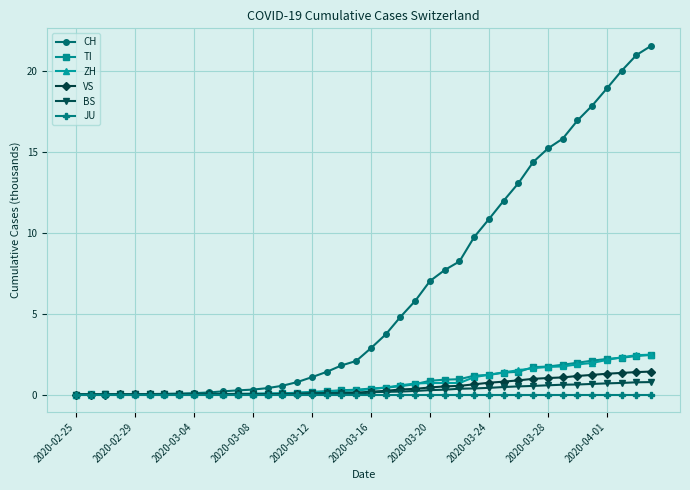

What is the maximum value shown in the chart?

21.5